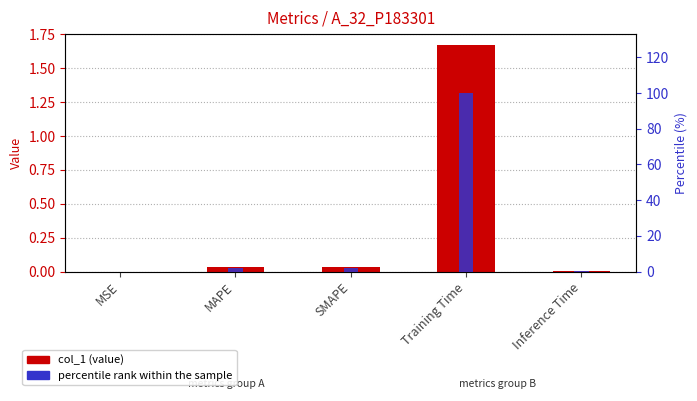

At which category is the sum across all series the highest?

Training Time